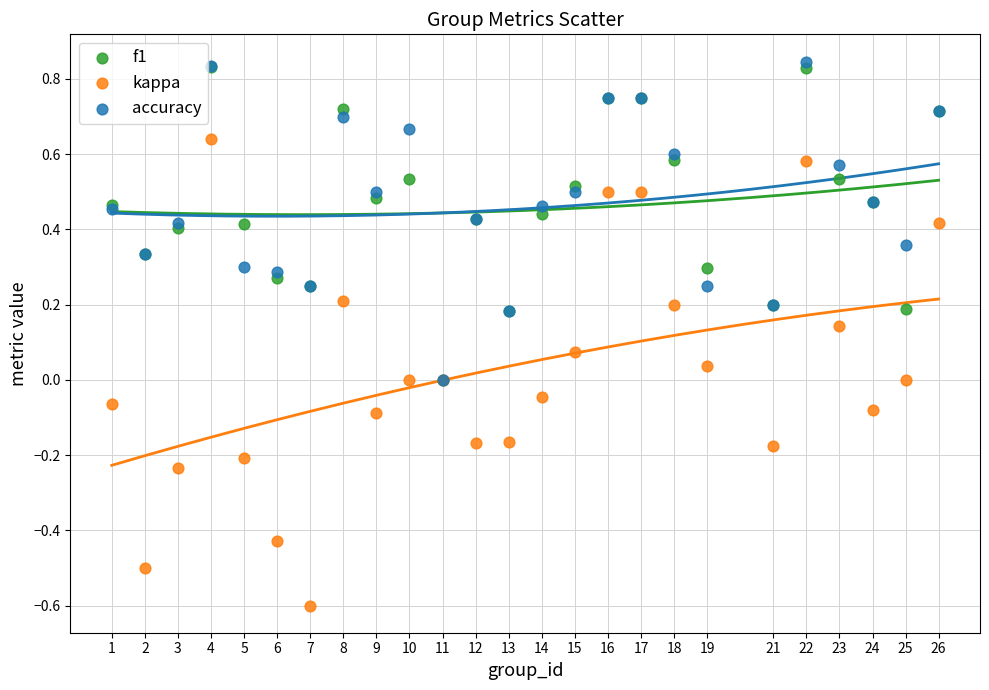

Which series reaches the minimum Y coordinate?

kappa